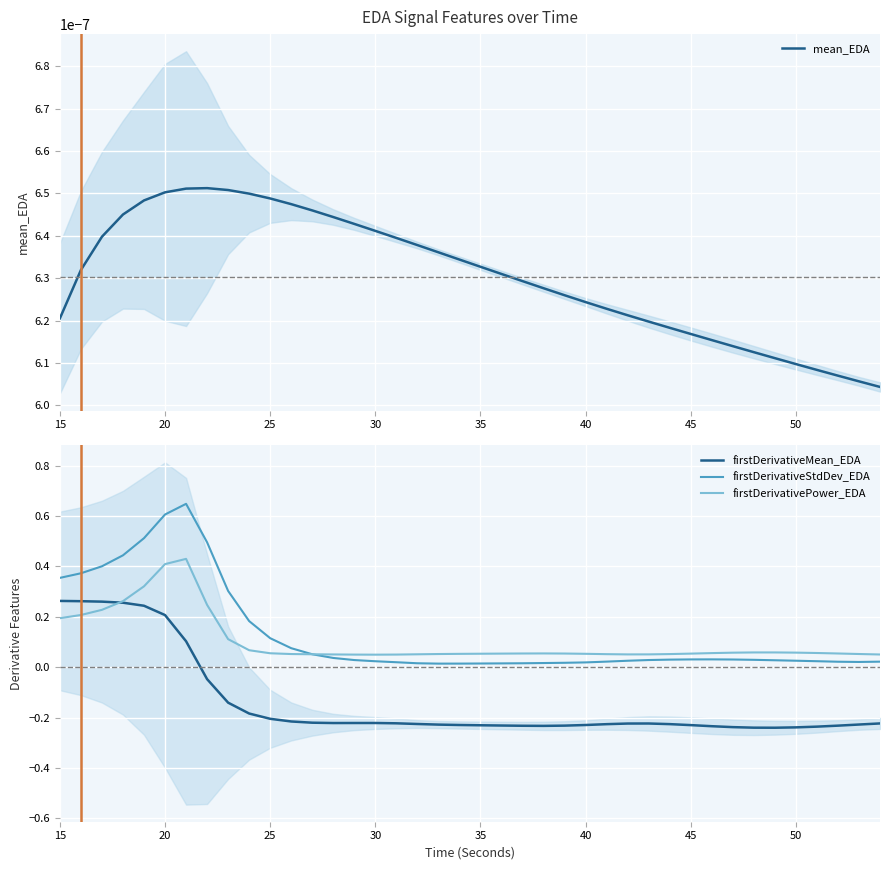

Which series has the largest total across all categories?

firstDerivativeStdDev_EDA